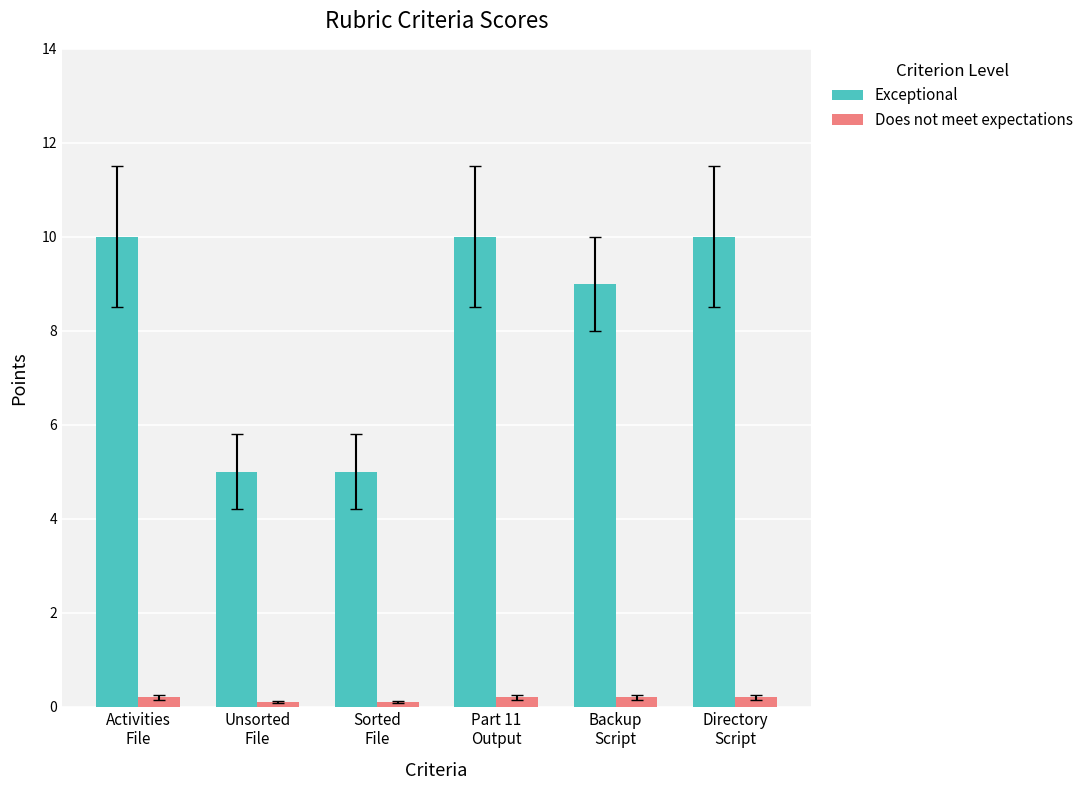

Which series has the largest range (max minus min)?

Exceptional